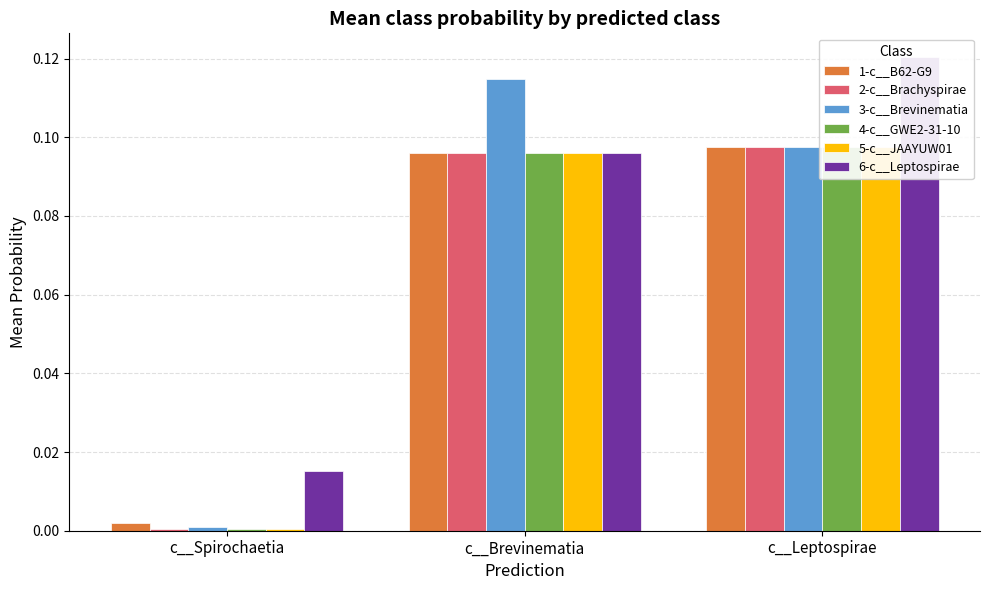

How many distinct data groups are displayed?

6